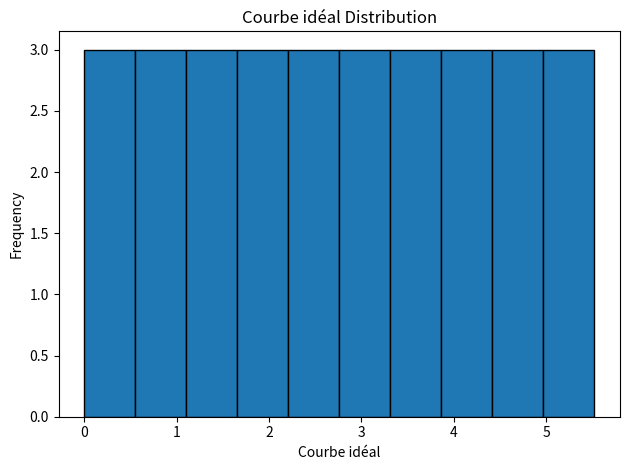

What is the height of the bar covering 2.2 to 2.8 on the x-axis? Neither the bar edges nor the heights are printed on the chart, so give them approximately, as read against the axes.

3